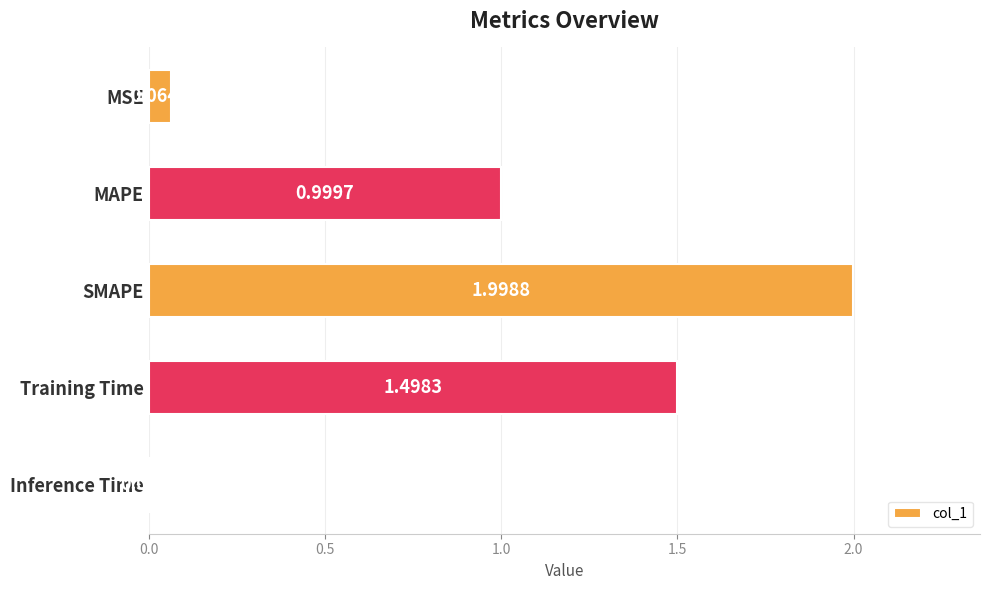

Where is the data nearest to the value 1?

MAPE